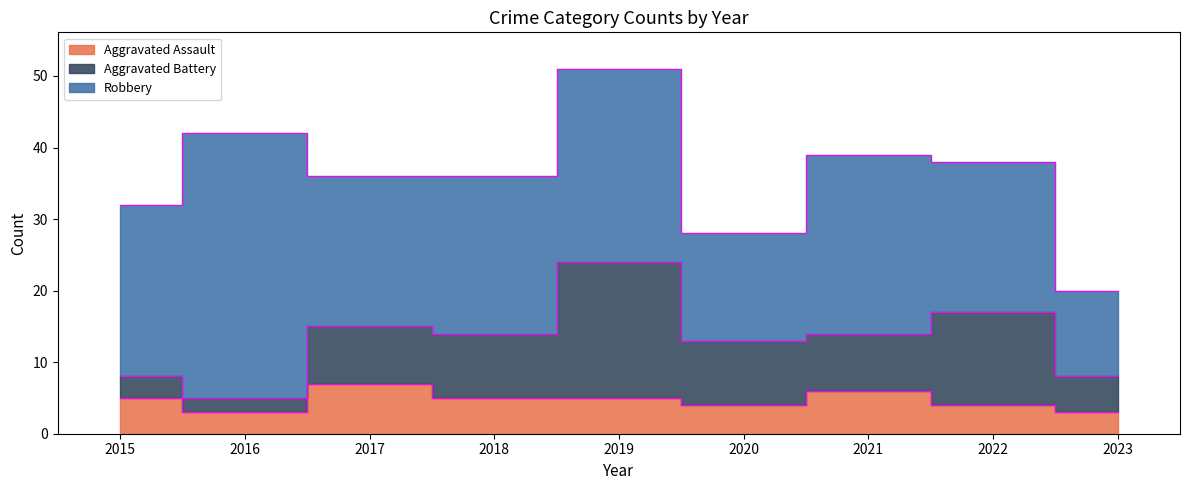

Rank the series at 2019 from lowest to highest value.

Aggravated Assault, Aggravated Battery, Robbery